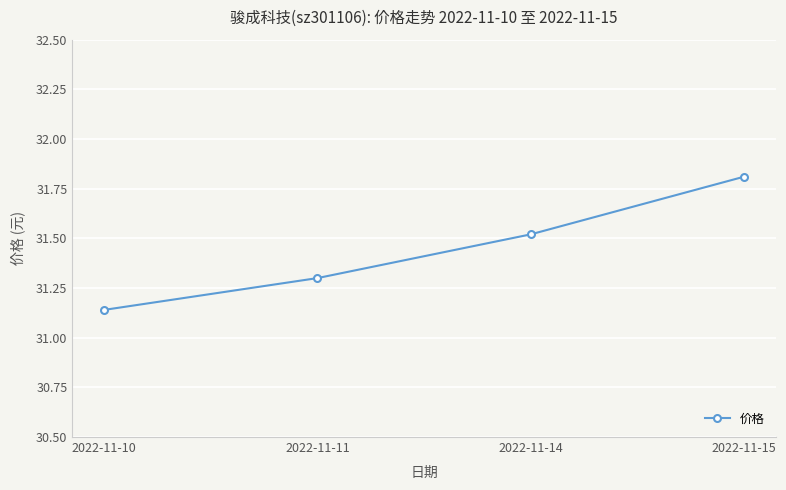

What is the value of the 3rd point from the left?

31.5